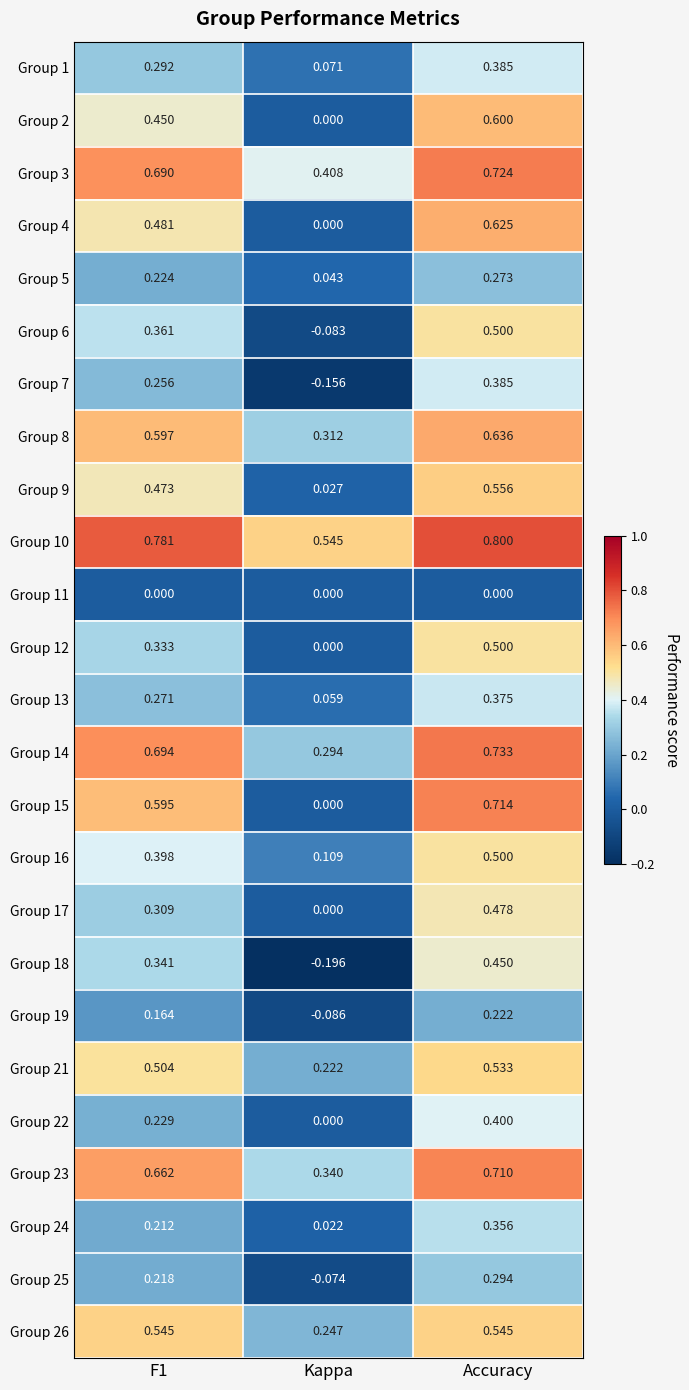

Where is Group 24 nearest to the value 0?

Kappa